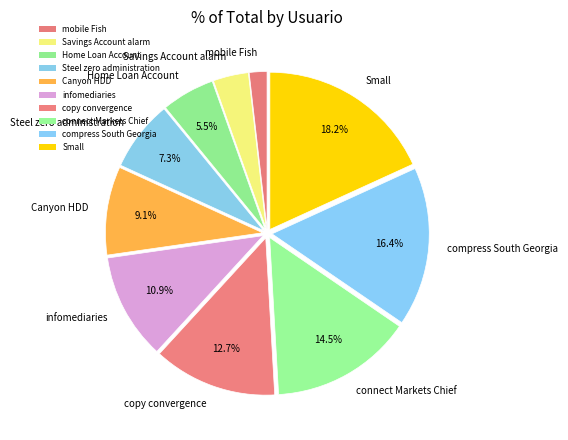

Between compress South Georgia and Steel zero administration, which is larger?

compress South Georgia